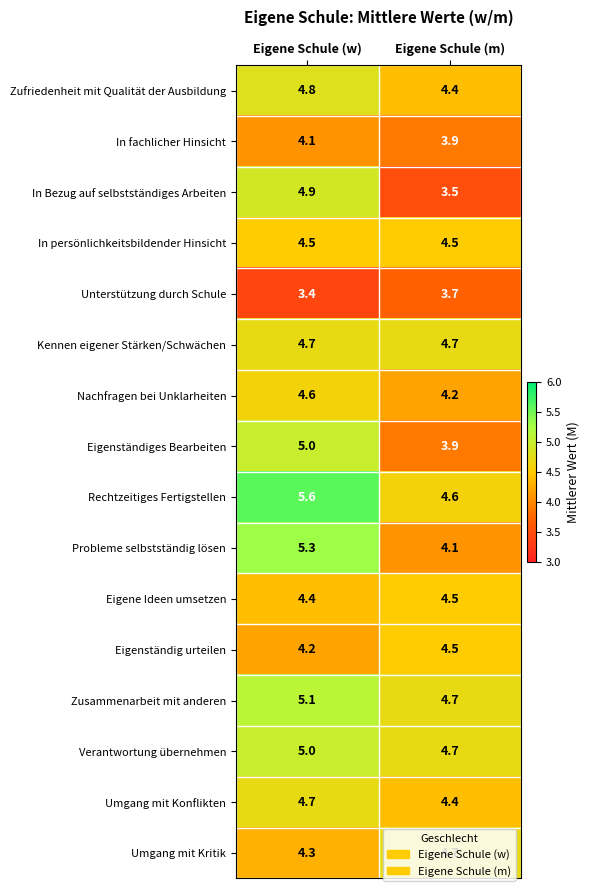

What is the maximum value for Verantwortung übernehmen?

5.0